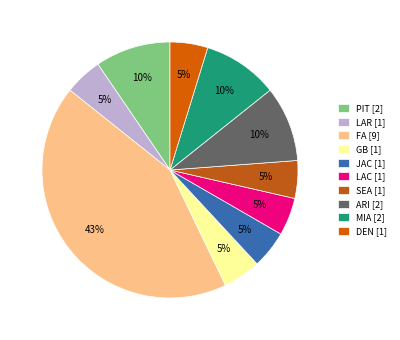

Does DEN represent more than half of the total?

No